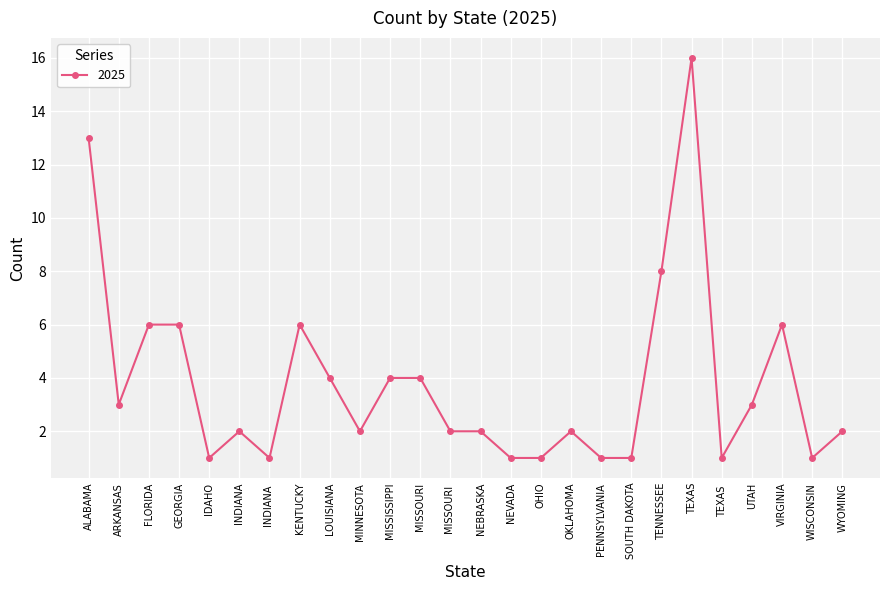

At which category does the chart reach its peak across all series?

TEXAS